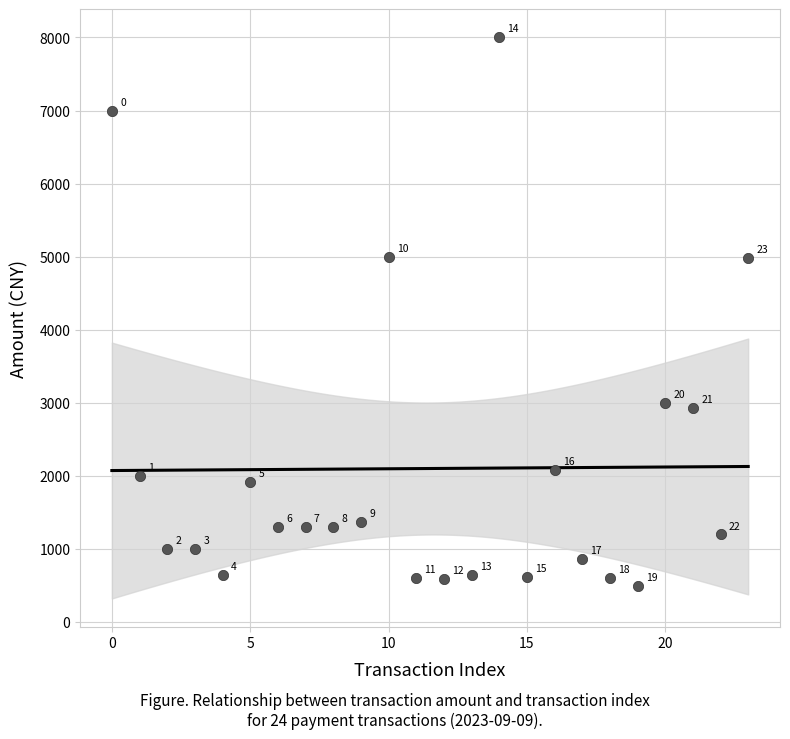

What Y value in the scatter plot is closest to 4250?

4980.0